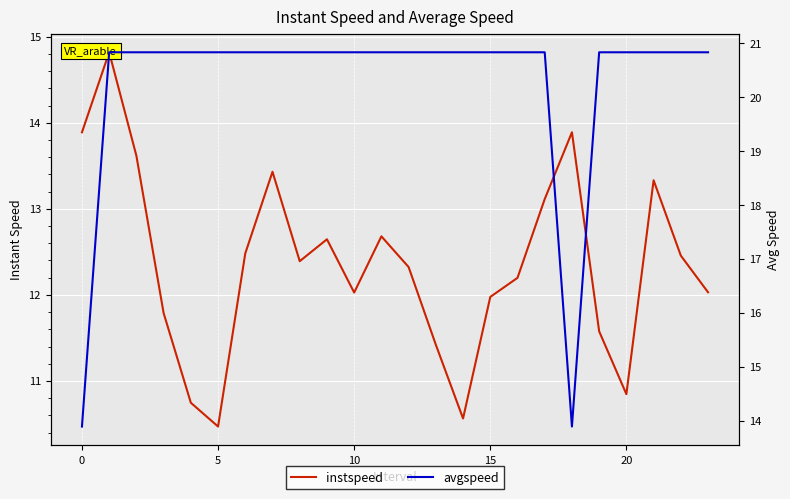

Rank the series by their maximum value, from highest to lowest.

avgspeed, instspeed